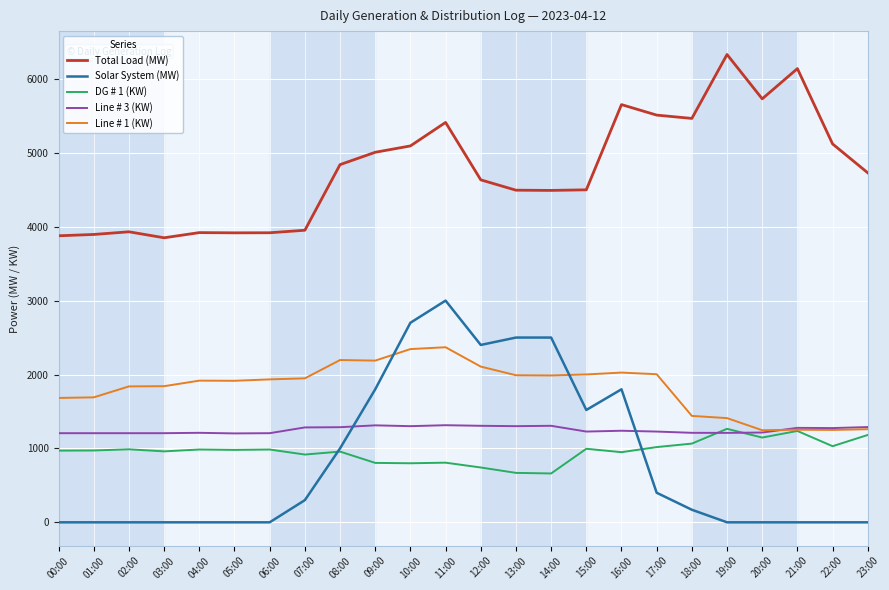

True or false: Total Load (MW) and Line # 3 (KW) intersect in this chart.

False